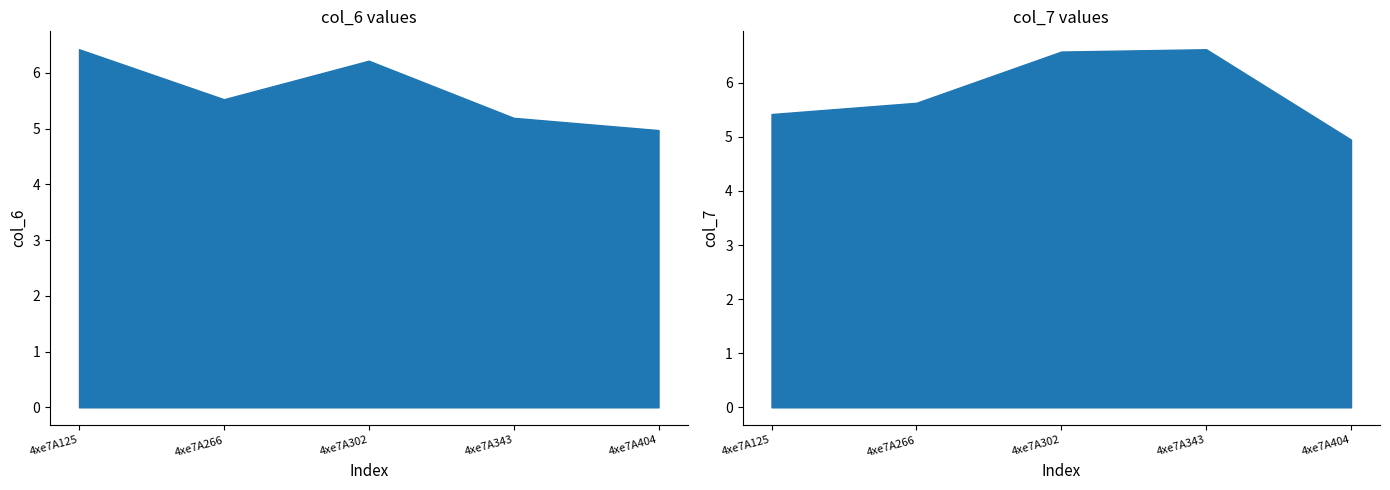

Does the chart display data point markers on the line(s)?

No